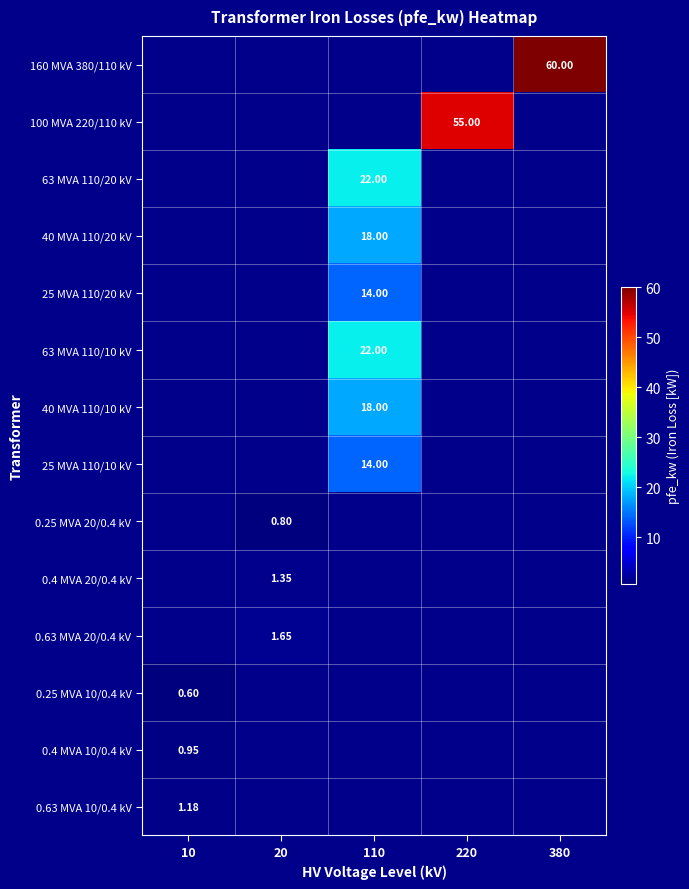

List the series in order of their overall mean, lowest first.

160 MVA 380/110 kV, 100 MVA 220/110 kV, 63 MVA 110/20 kV, 40 MVA 110/20 kV, 25 MVA 110/20 kV, 63 MVA 110/10 kV, 40 MVA 110/10 kV, 25 MVA 110/10 kV, 0.25 MVA 20/0.4 kV, 0.4 MVA 20/0.4 kV, 0.63 MVA 20/0.4 kV, 0.25 MVA 10/0.4 kV, 0.4 MVA 10/0.4 kV, 0.63 MVA 10/0.4 kV